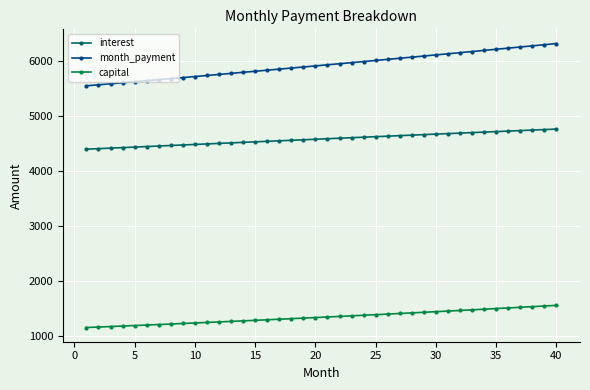

True or false: interest and capital intersect in this chart.

False